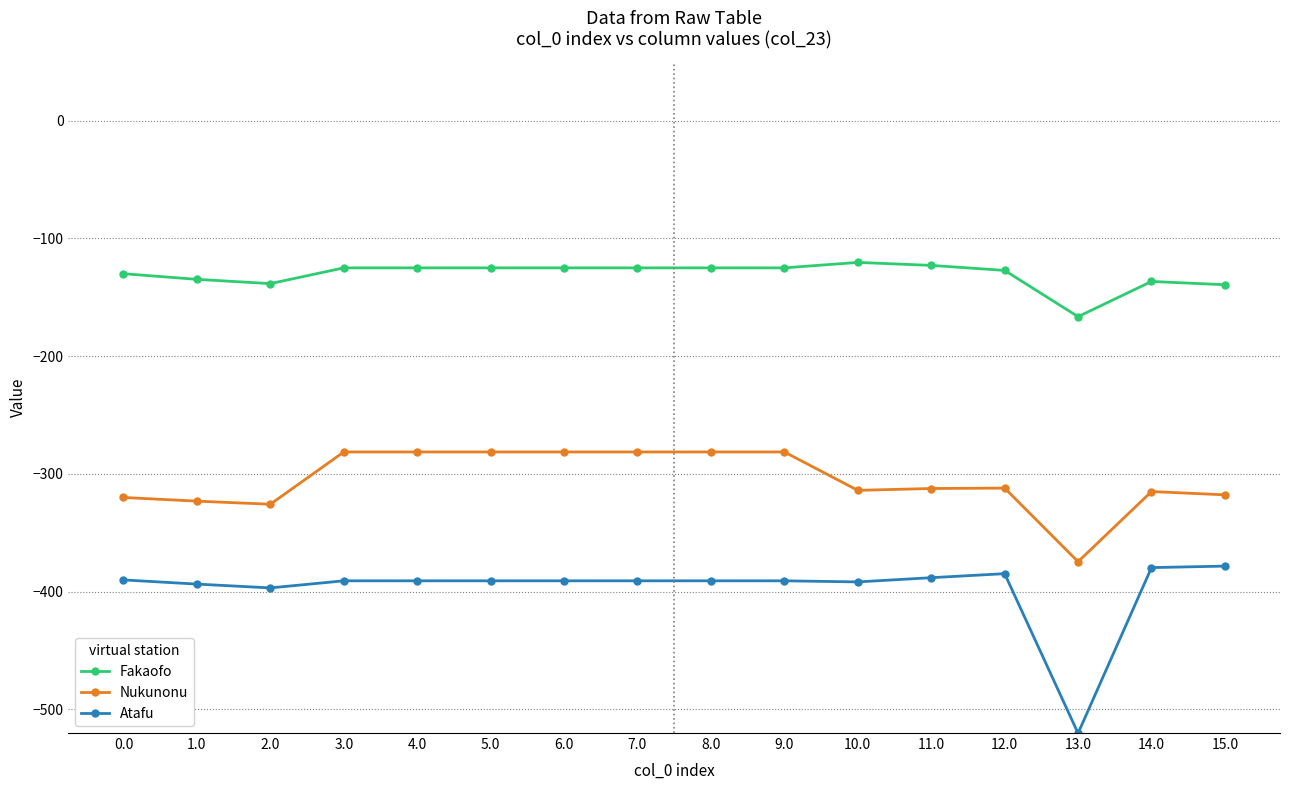

What is the sum of all Nukunonu values?

-4883.9